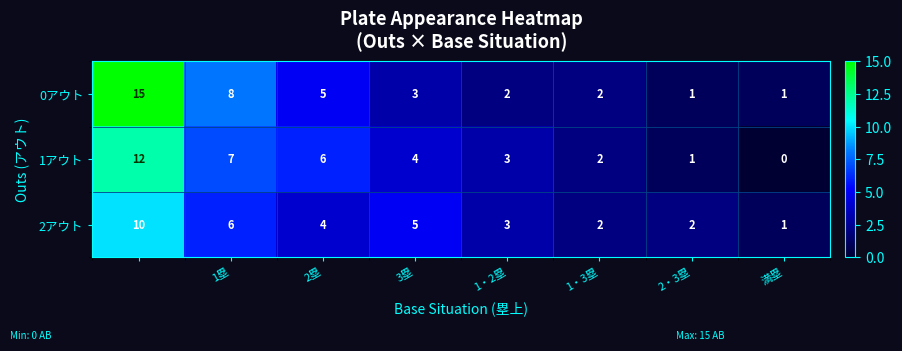

Rank the series by their average value, from highest to lowest.

0アウト, 1アウト, 2アウト